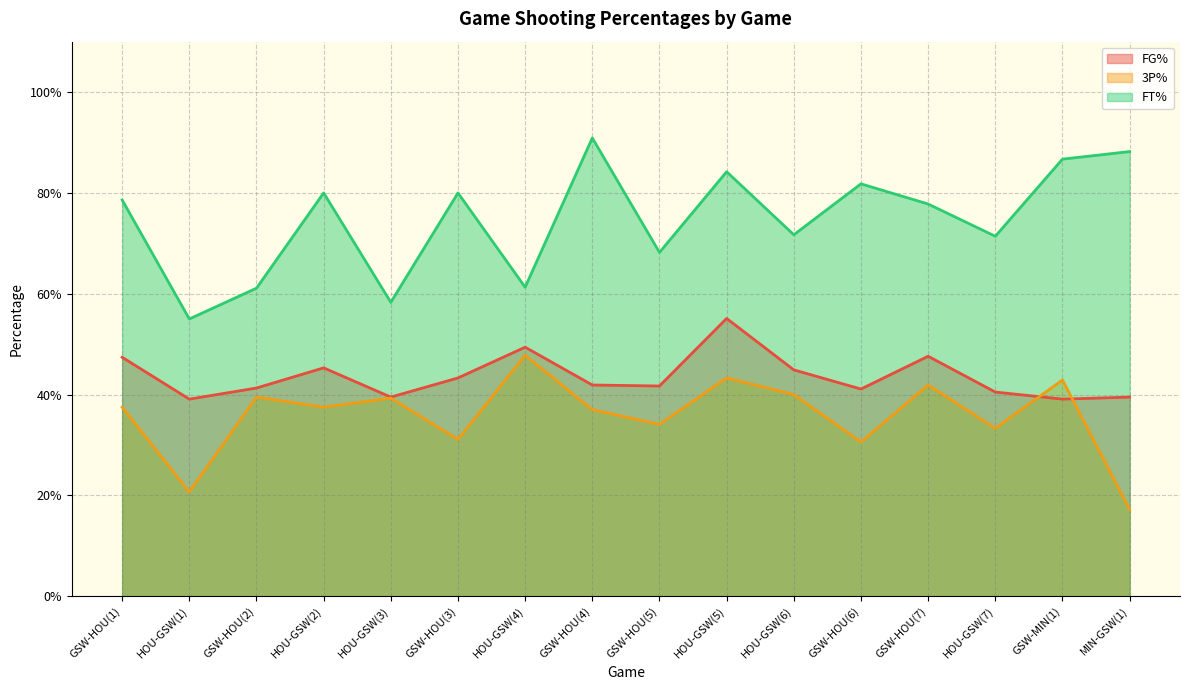

What is the minimum value for FG%?

0.4